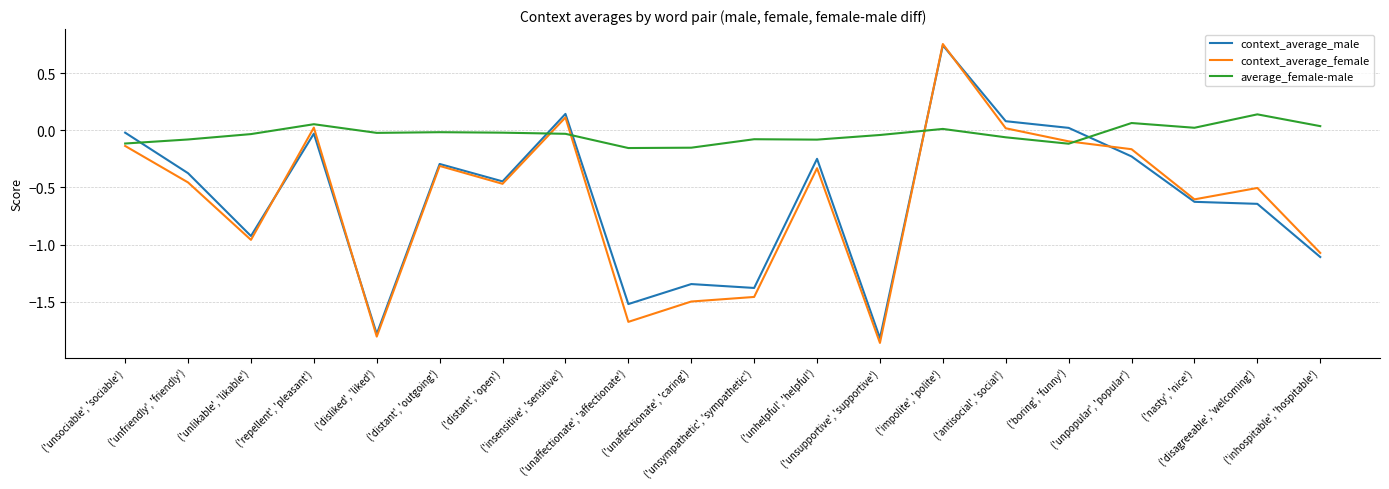

The context_average_male series shows -0.4 at ('distant', 'open'). True or false?

True